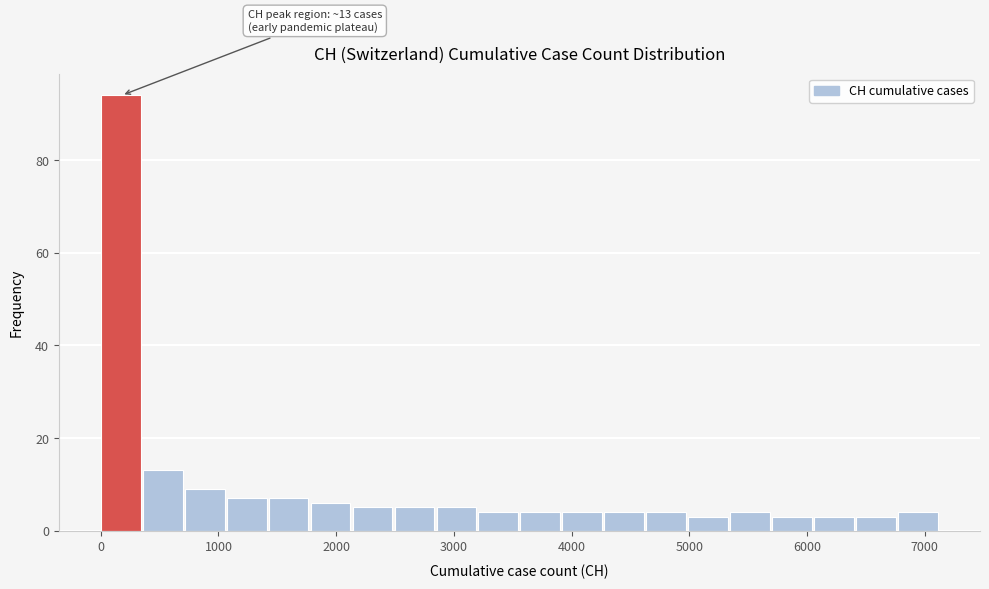

Around what value on the x-axis is the tallest bar? Give the approximate position of its centre, as read against the axis.

200